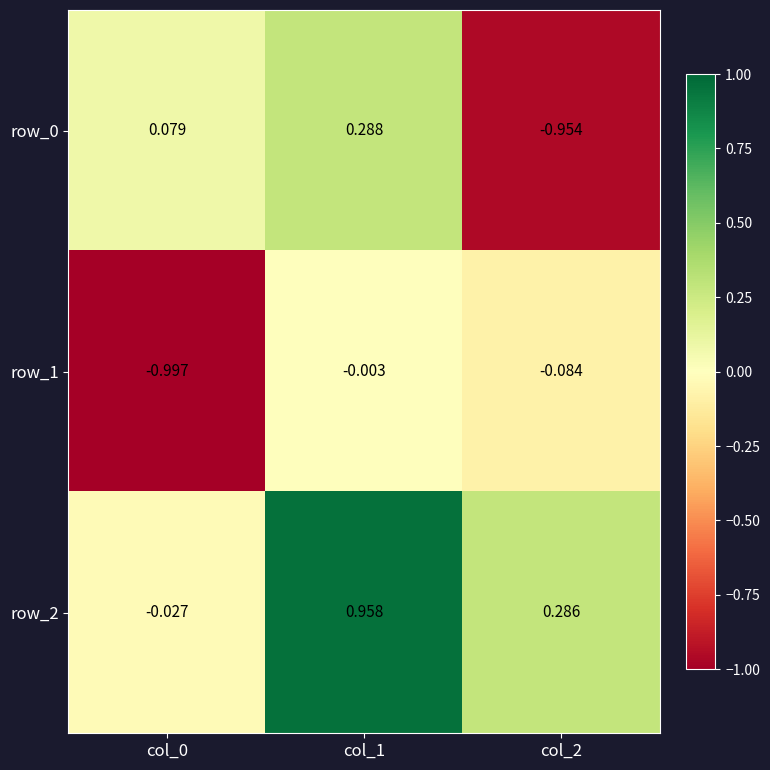

Where is row_1 nearest to the value 0?

col_1